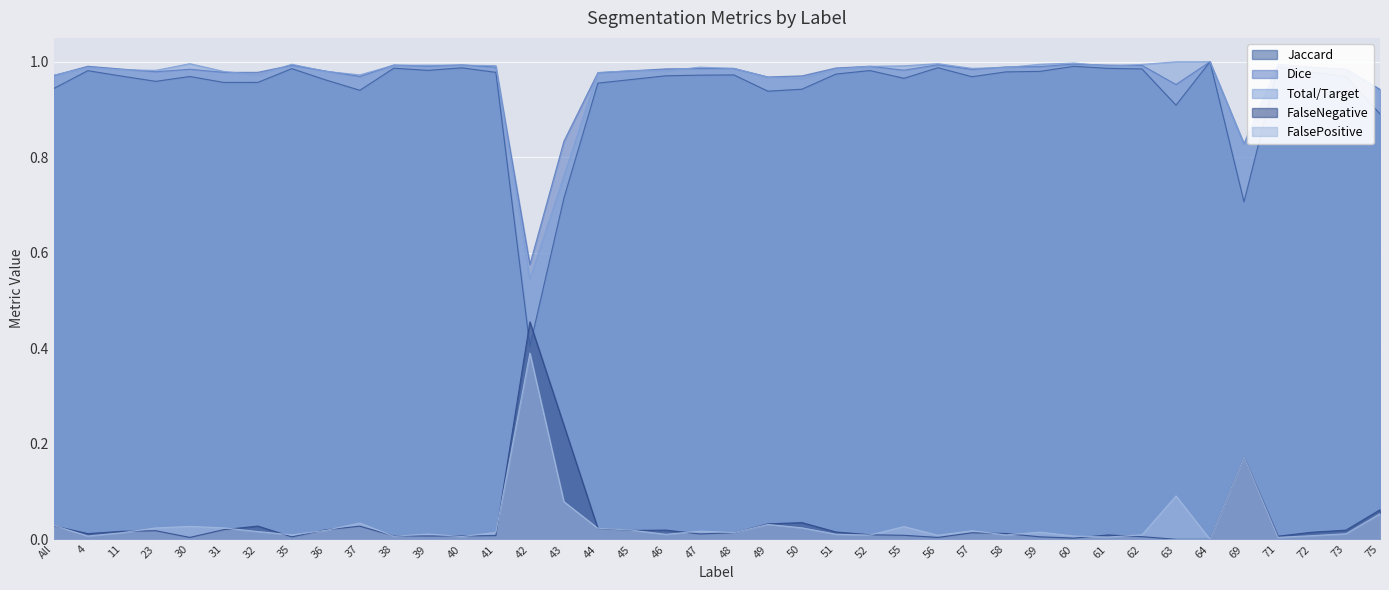

At which category is the sum across all series the highest?

64